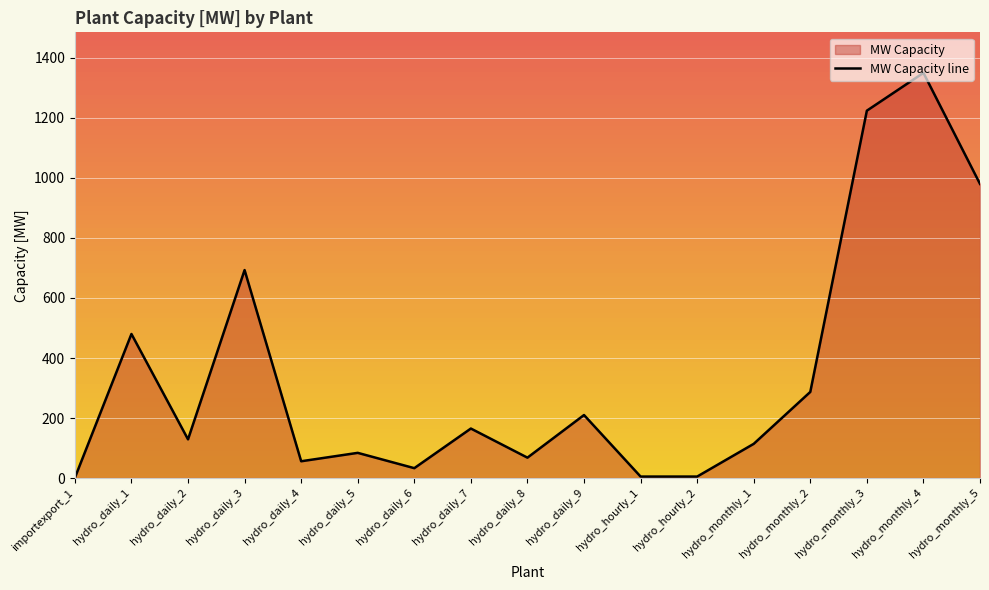

How many series are shown in this chart?

1